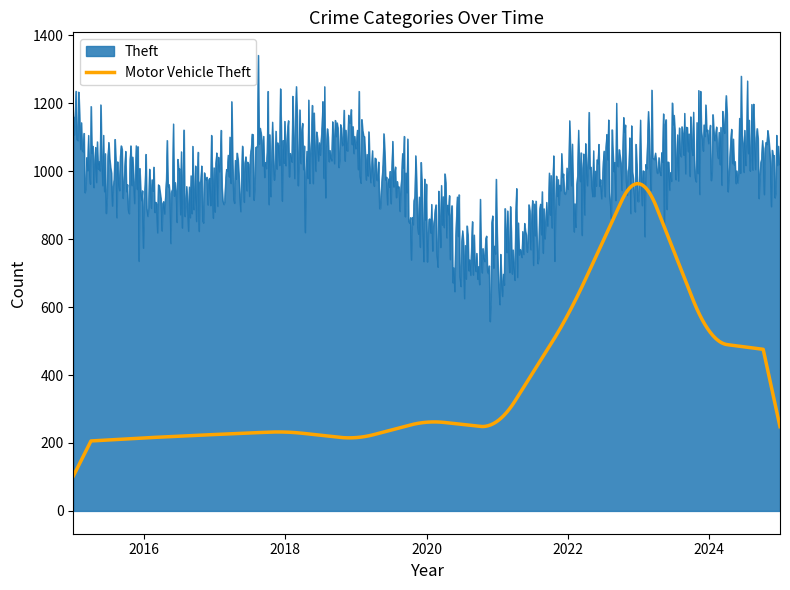

List the series in order of their peak value, highest first.

Theft, Motor Vehicle Theft